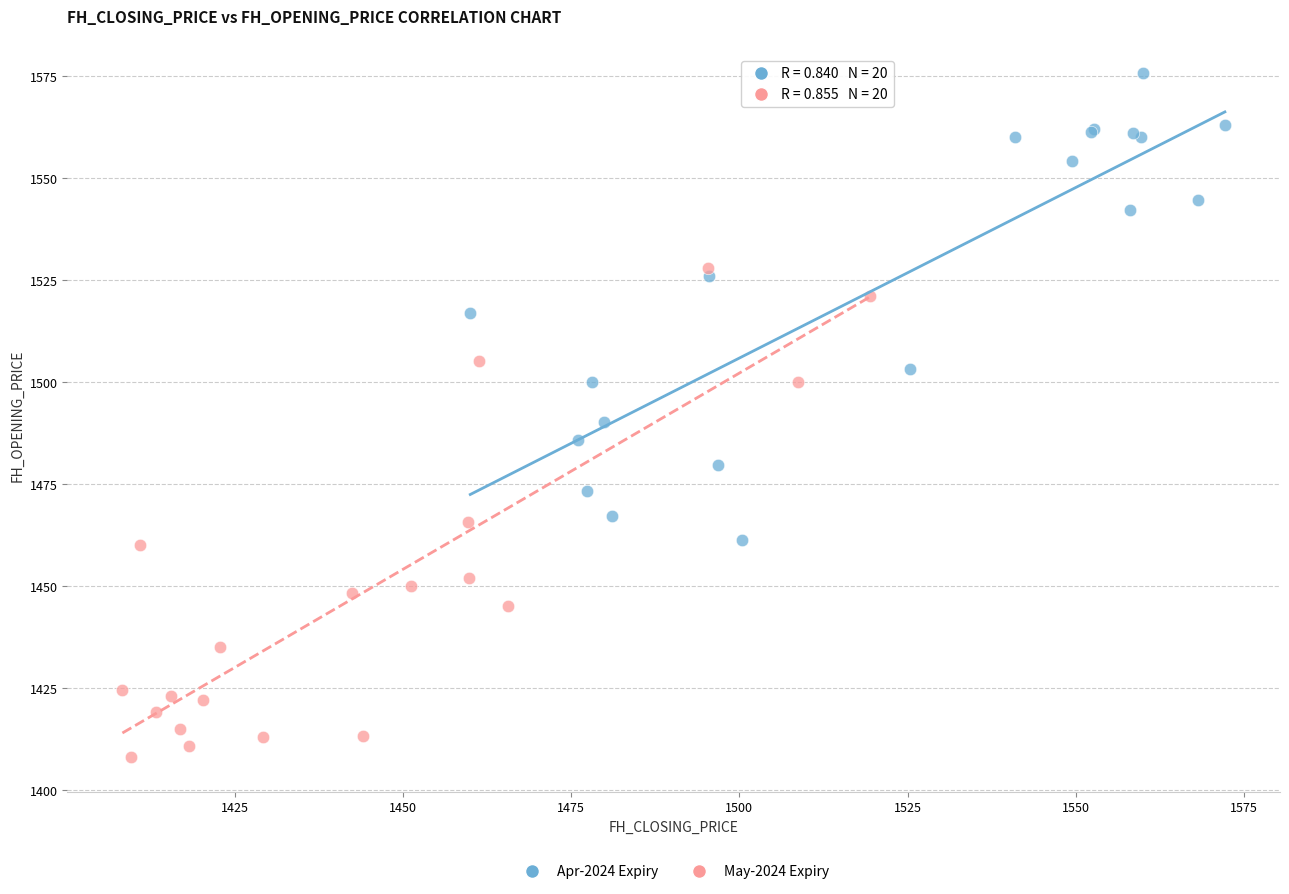

Which series reaches the maximum Y coordinate?

Apr-2024 Expiry